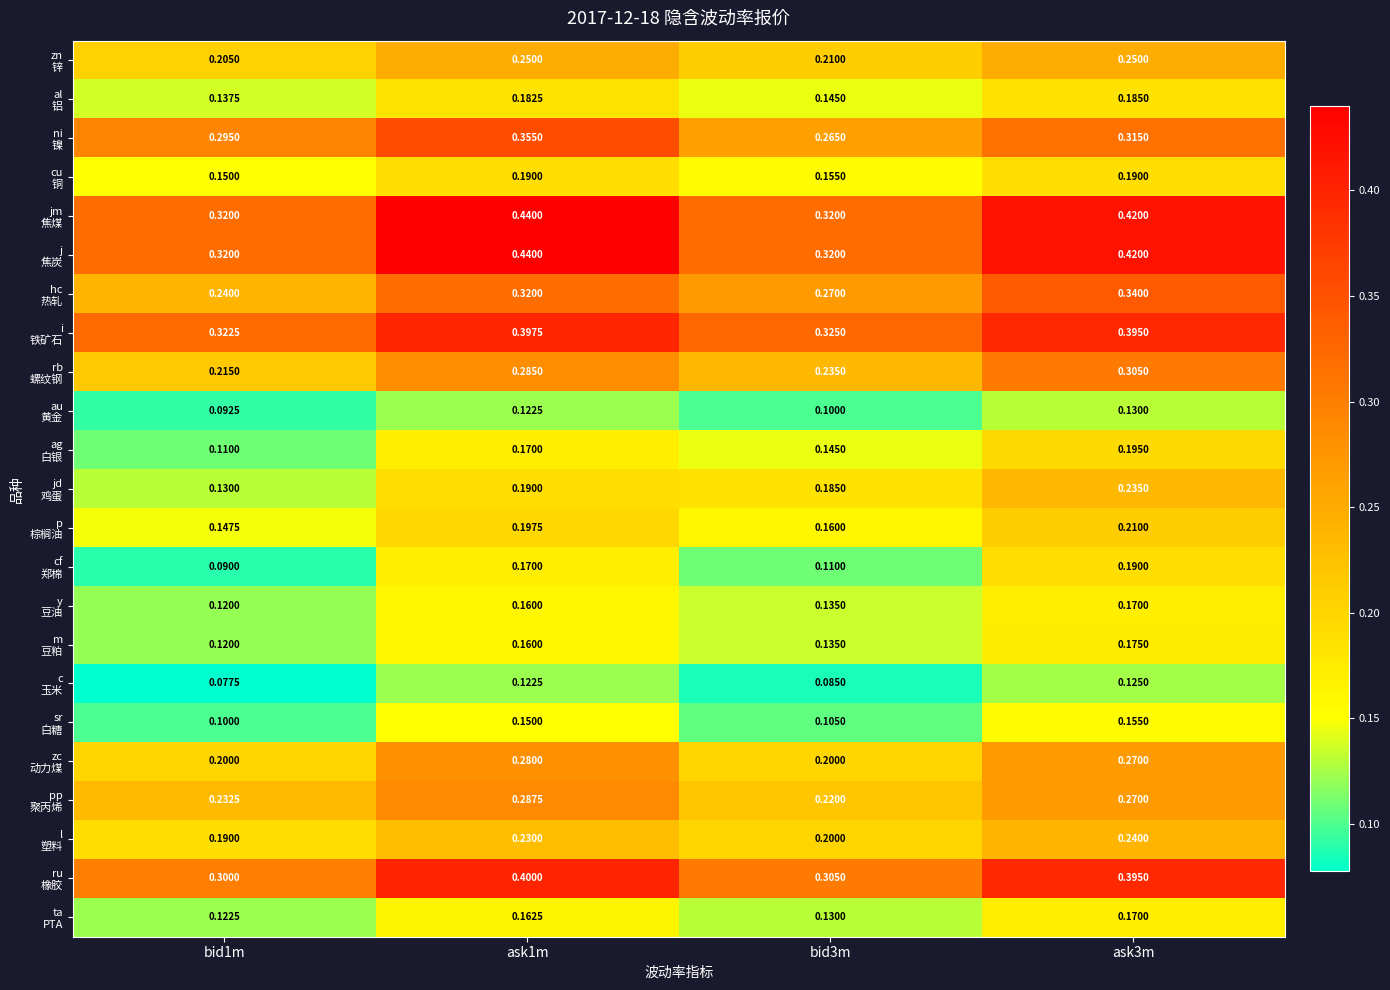

How many series are shown in this chart?

23